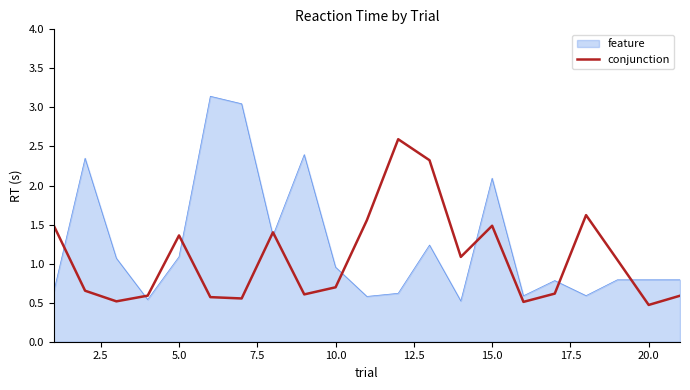

Which series has the largest range (max minus min)?

feature